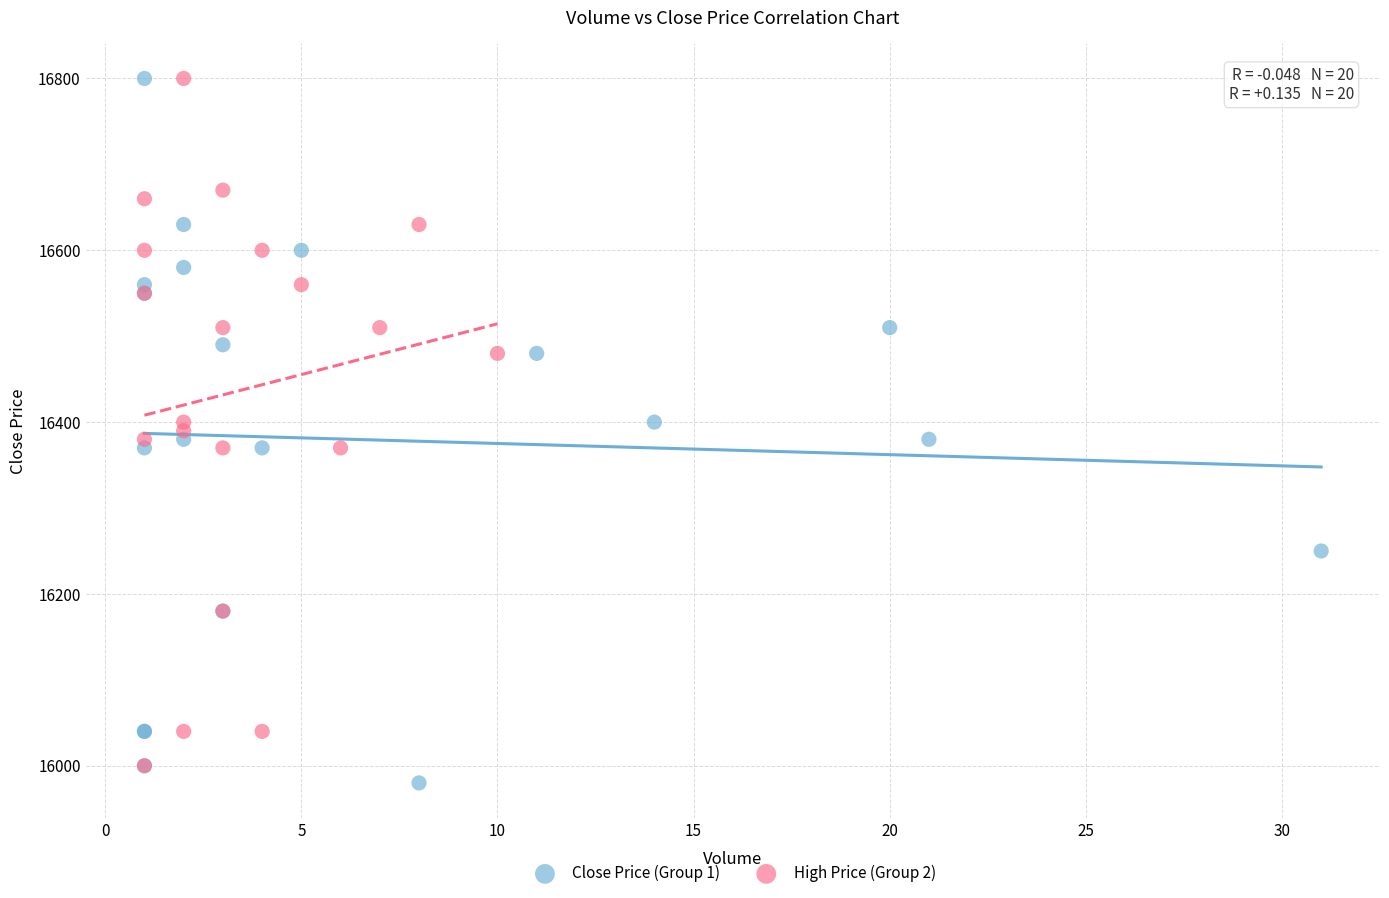

Which series has the largest Y range (max minus min)?

Close Price (Group 1)